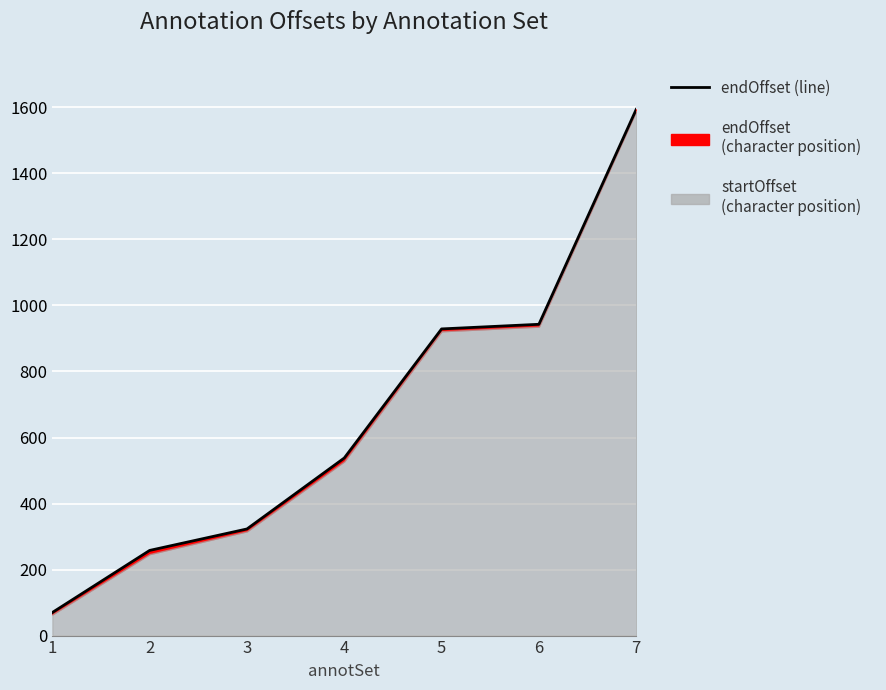

Rank the categories by value from lowest to highest.

1, 2, 3, 4, 5, 6, 7